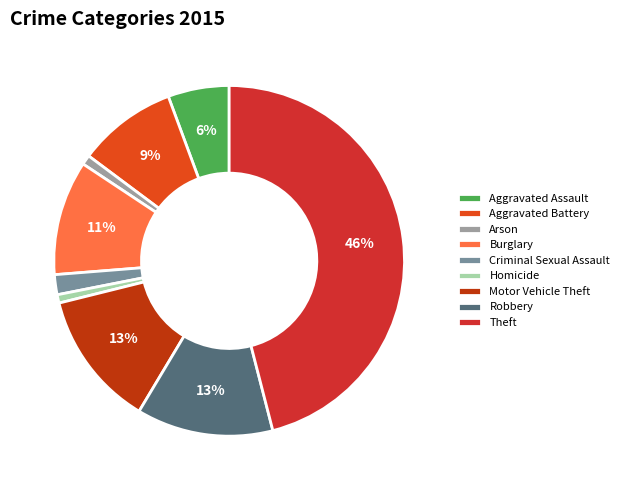

Count the number of slices in the pie.

9